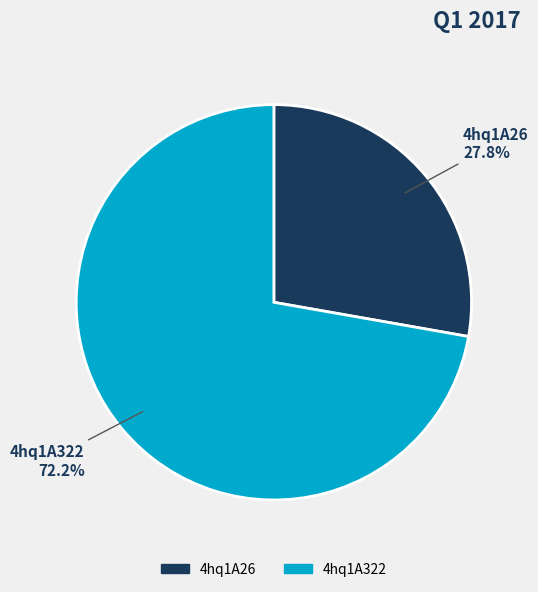

To the nearest percent, what portion does 4hq1A322 represent?

72%